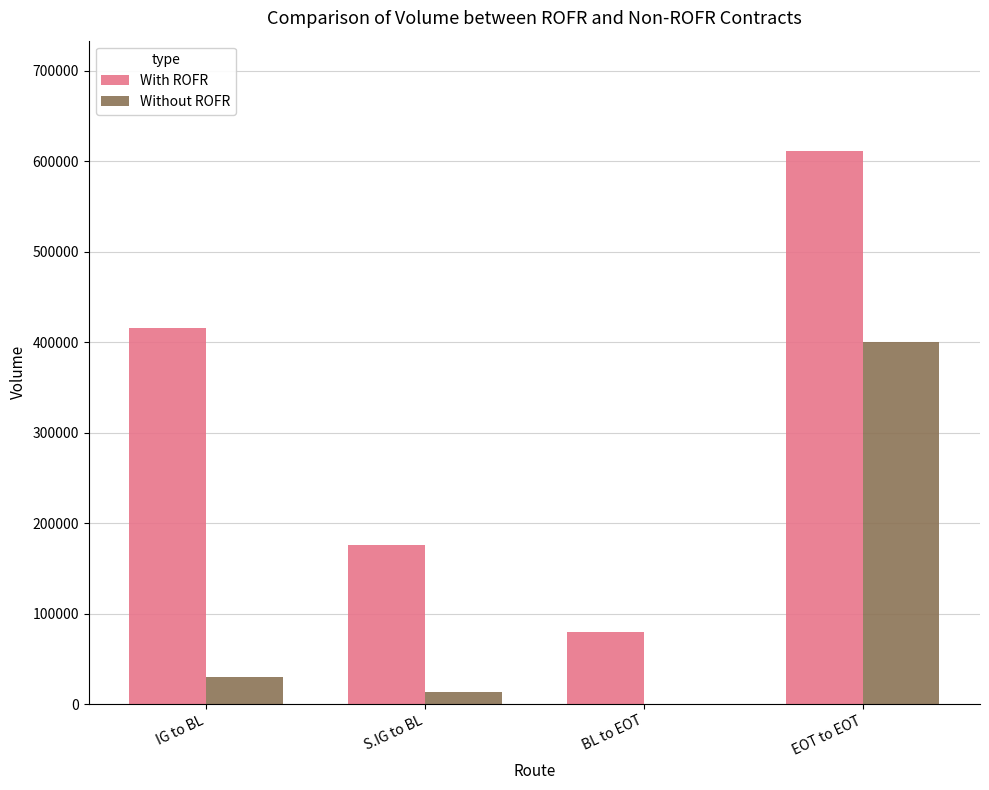

Reading right to left, extract all data points from this chart.

With ROFR: EOT to EOT=611077	BL to EOT=80000	S.IG to BL=176000	IG to BL=416000
Without ROFR: EOT to EOT=400000	BL to EOT=0	S.IG to BL=13500	IG to BL=30000